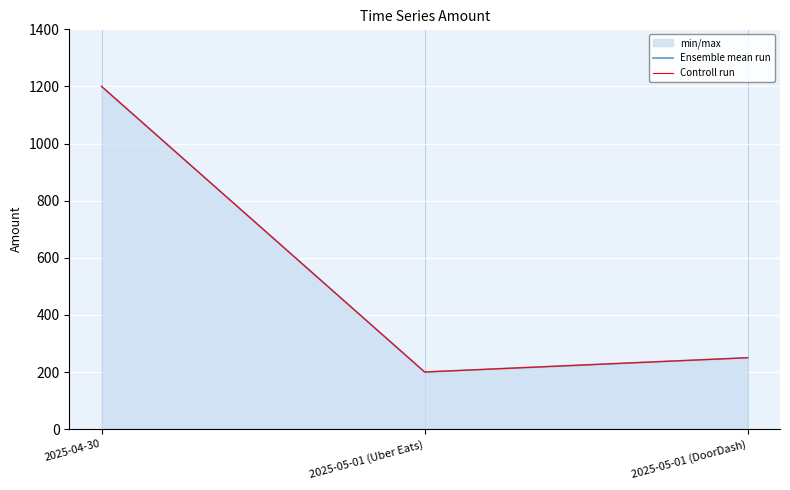

Which category has the highest value across all series?

2025-04-30